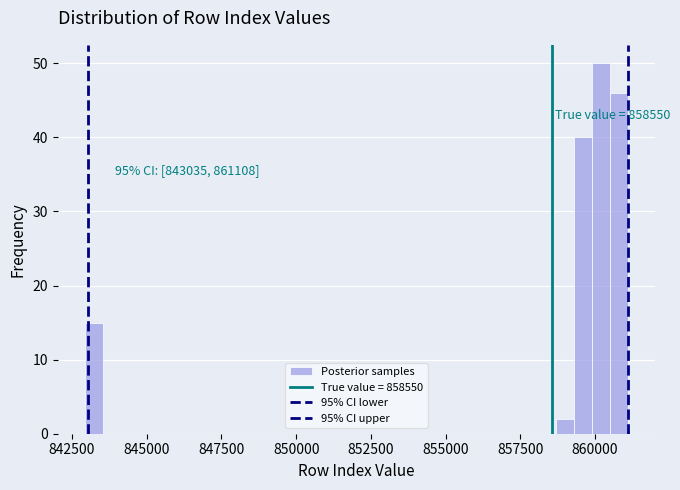

Around what value on the x-axis is the tallest bar? Give the approximate position of its centre, as read against the axis.

860000